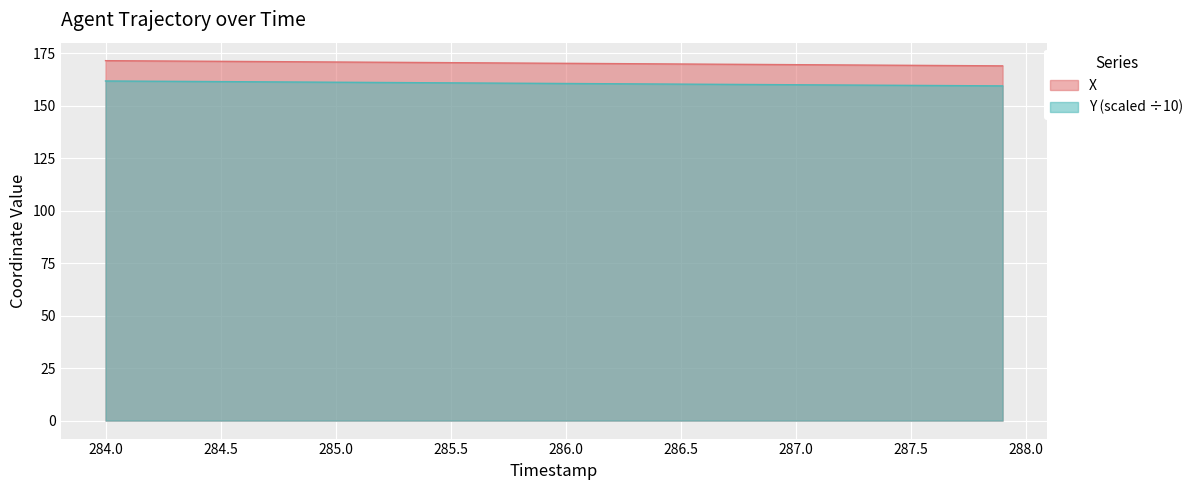

What is the maximum value shown in the chart?

171.5